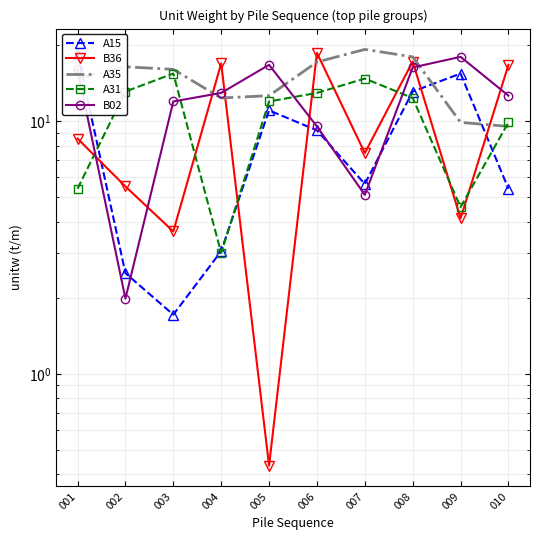

The B36 series shows 6.1 at 010. True or false?

False